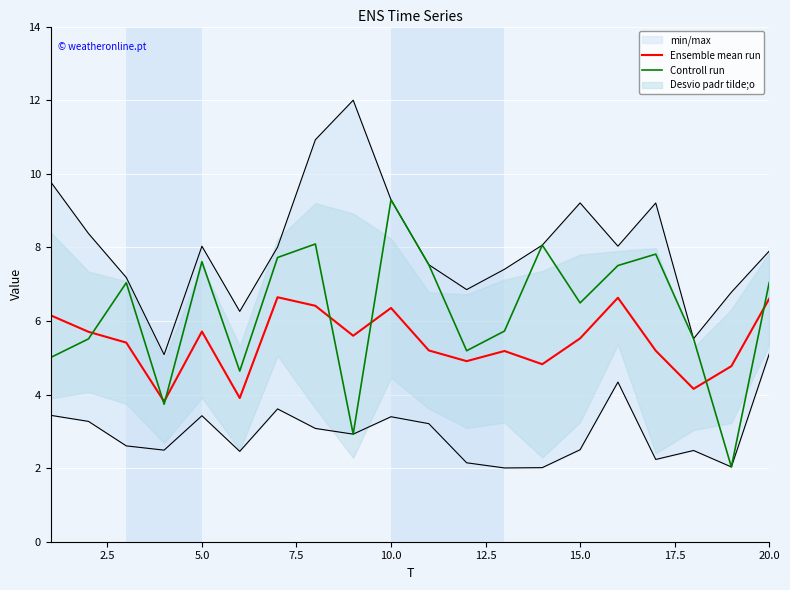

What is the minimum value for Ensemble mean run?

3.8